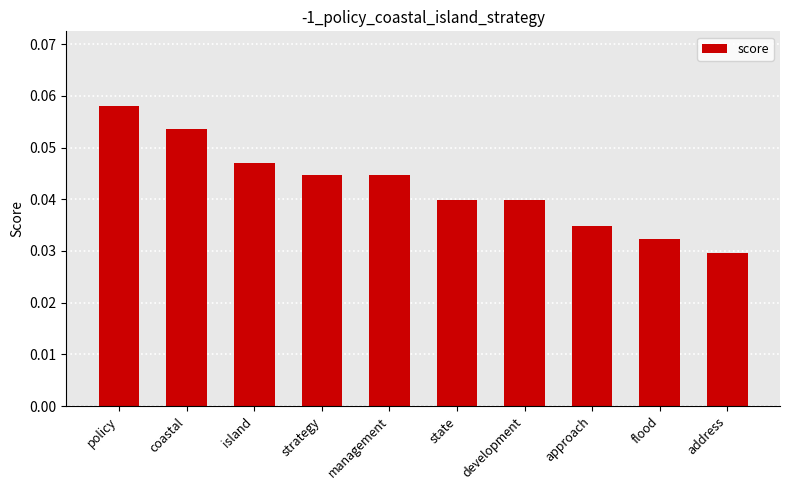

Which has a higher value, state or policy?

policy